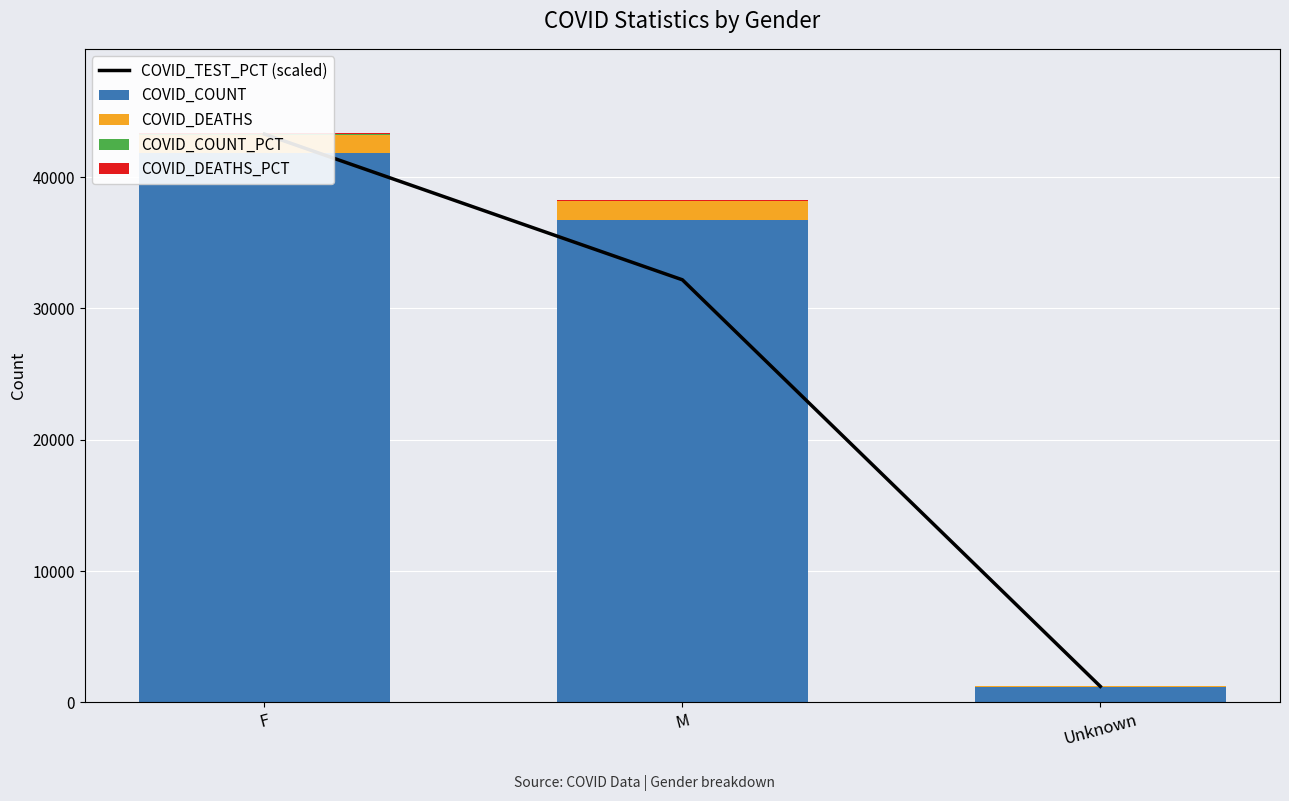

Reading left to right, transcribe all the data shown in this chart.

COVID_TEST_PCT (scaled): F=43269.5	M=32175.7	Unknown=1222.7
COVID_COUNT: F=41802.0	M=36703.0	Unknown=1171.0
COVID_DEATHS: F=1415.0	M=1450.0	Unknown=56.0
COVID_COUNT_PCT: F=52.5	M=46.1	Unknown=1.5
COVID_DEATHS_PCT: F=48.4	M=49.6	Unknown=1.9